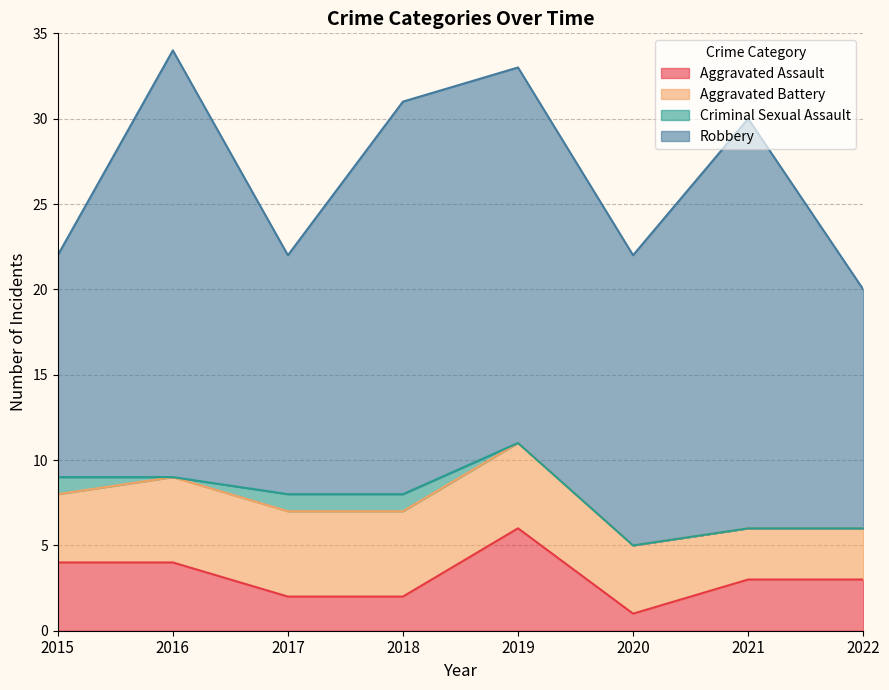

How many interior local valleys does the Aggravated Assault series have?

1